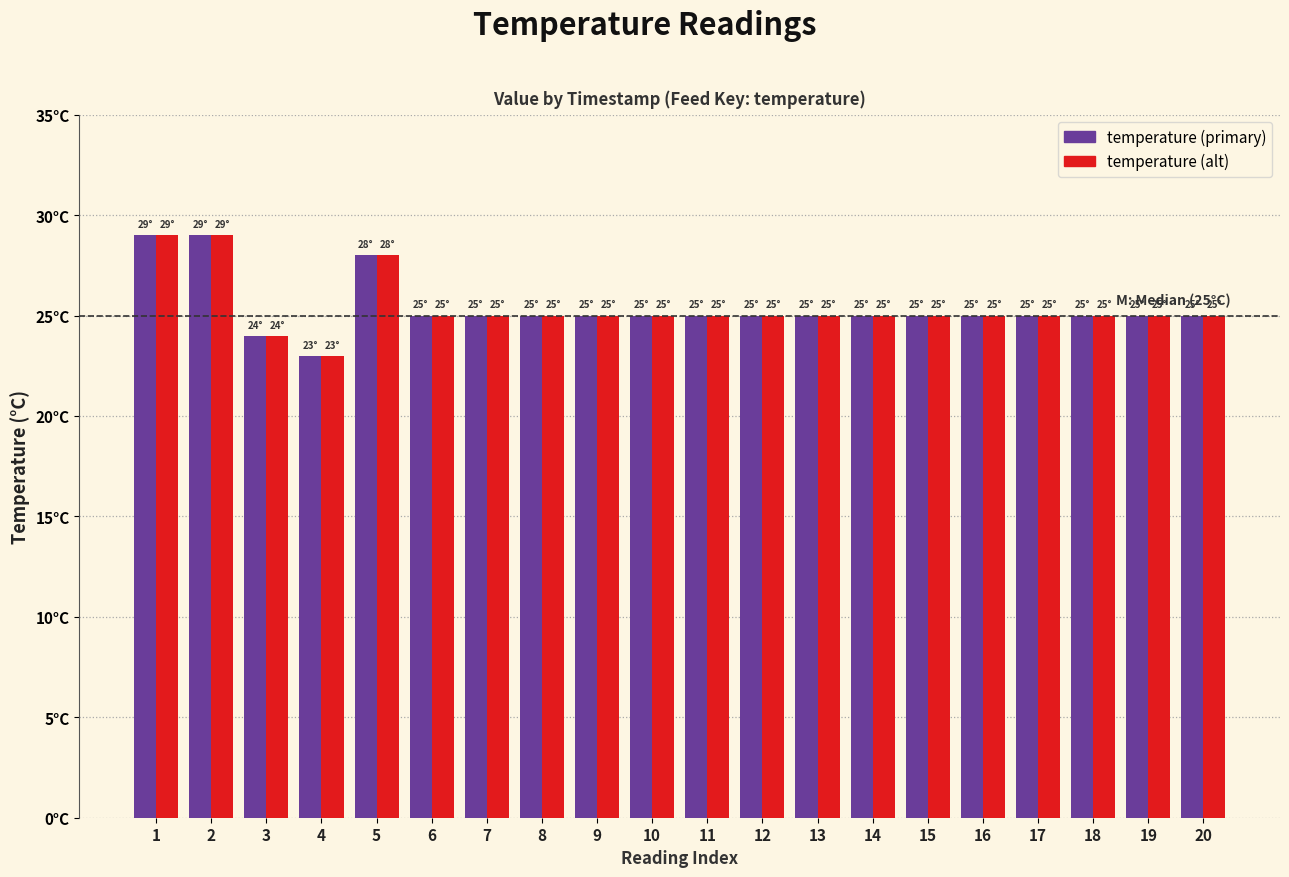

What are all the series names shown in the legend?

temperature (primary), temperature (alt)